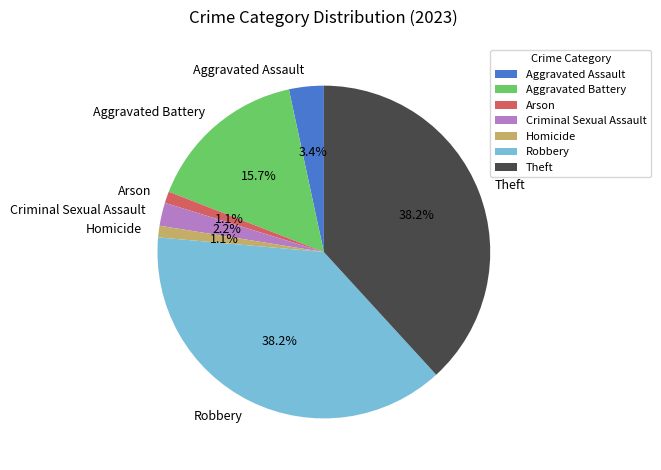

Is Aggravated Assault the majority of the pie?

No